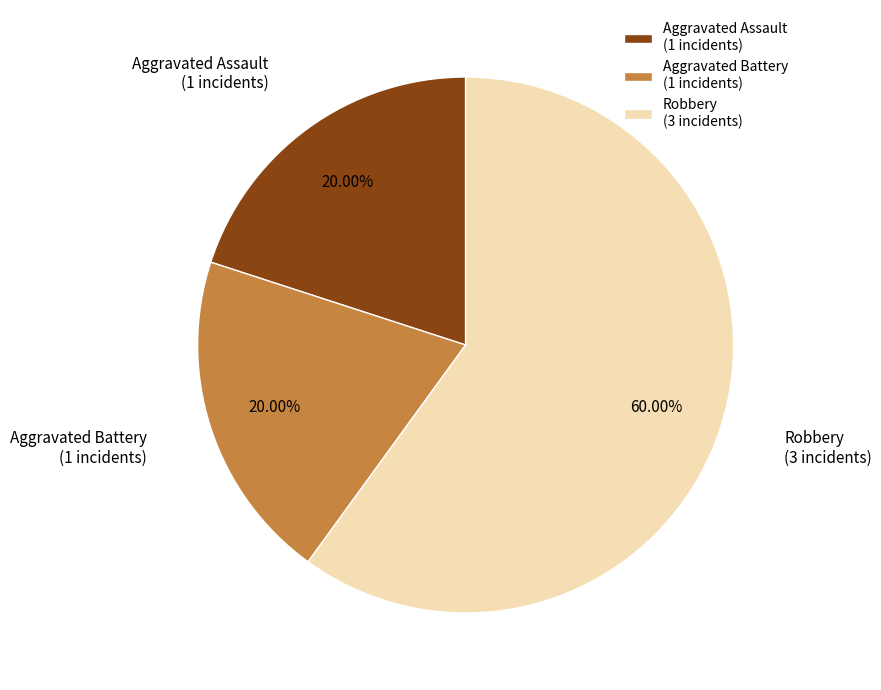

To the nearest percent, what is the combined percentage of Robbery and Aggravated Battery?

80%